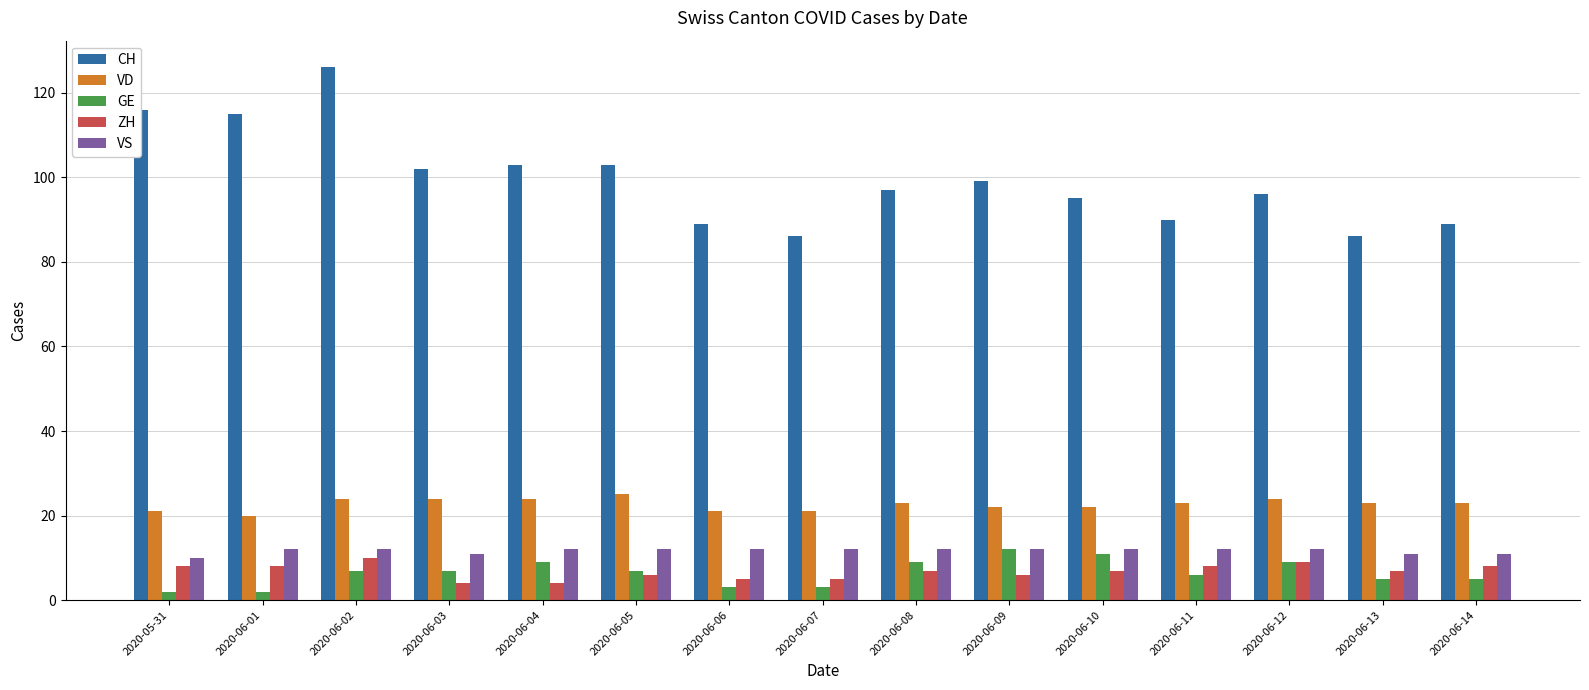

Which series has the largest total across all categories?

CH